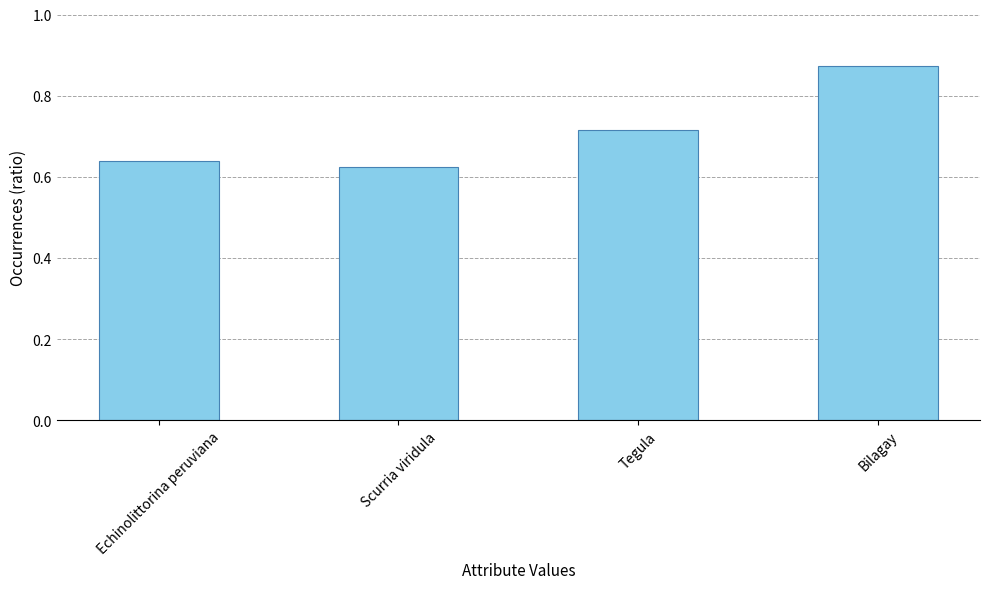

Which has a higher value, Tegula or Bilagay?

Bilagay